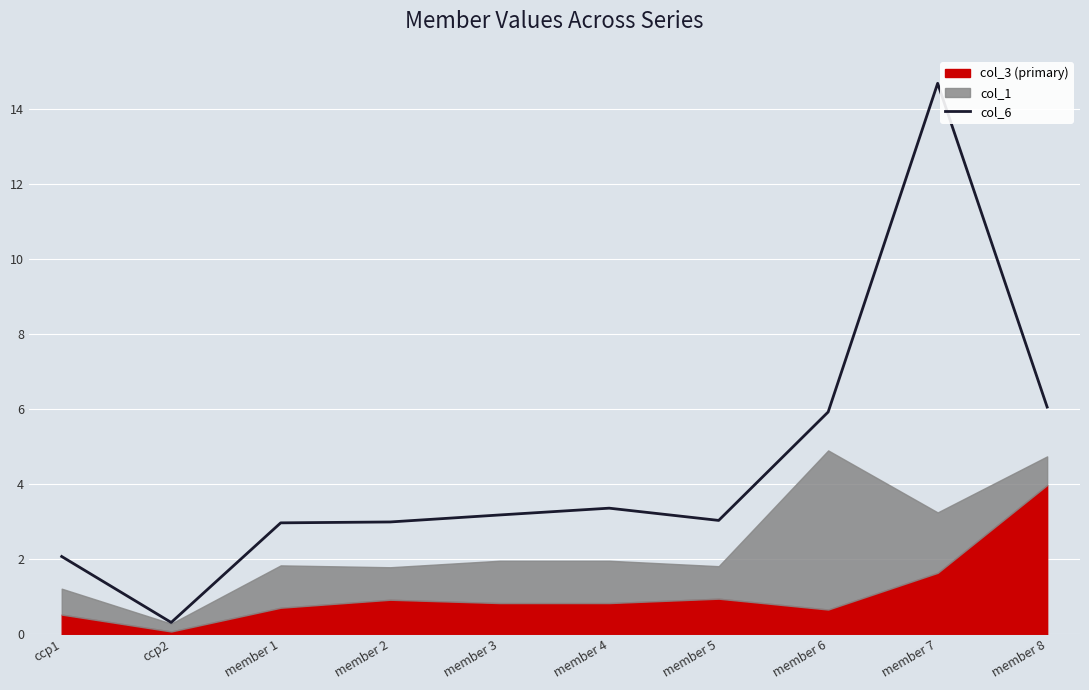

What is the label of the 2nd point from the left?

ccp2